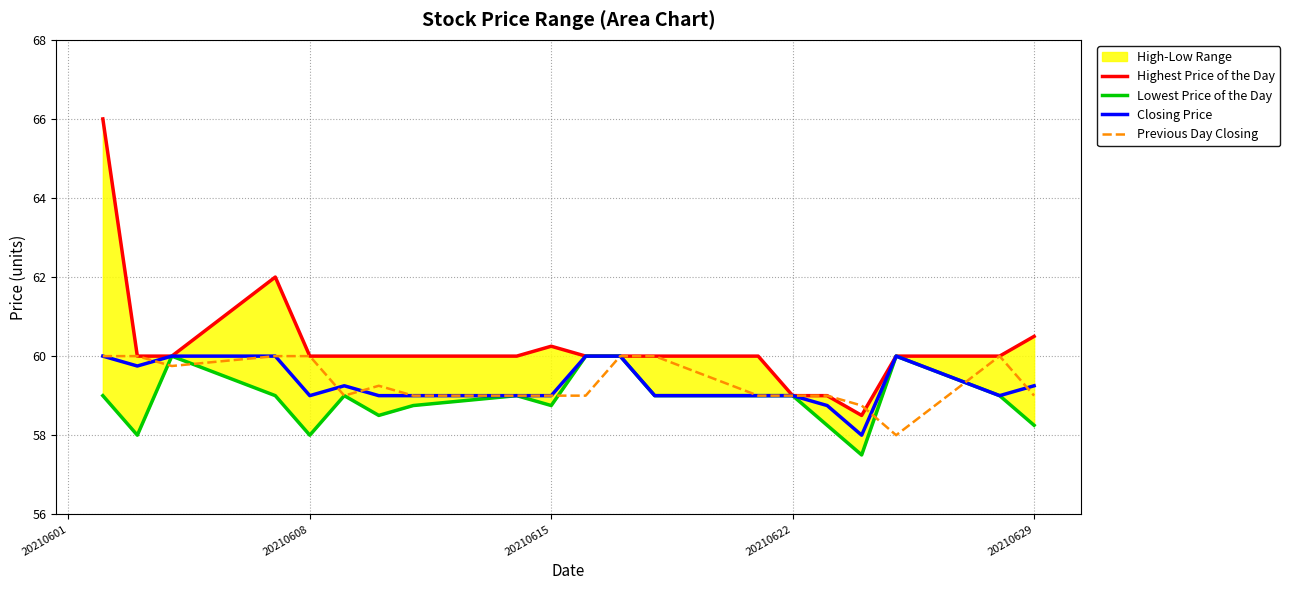

Reading right to left, extract all data points from this chart.

Highest Price of the Day: 60.5	60.0	60.0	58.5	59.0	59.0	60.0	60.0	60.0	60.0	60.2	60.0	60.0	60.0	60.0	60.0	62.0	60.0	60.0	66.0
Lowest Price of the Day: 58.2	59.0	60.0	57.5	58.2	59.0	59.0	59.0	60.0	60.0	58.8	59.0	58.8	58.5	59.0	58.0	59.0	60.0	58.0	59.0
Closing Price: 59.2	59.0	60.0	58.0	58.8	59.0	59.0	59.0	60.0	60.0	59.0	59.0	59.0	59.0	59.2	59.0	60.0	60.0	59.8	60.0
Previous Day Closing: 59.0	60.0	58.0	58.8	59.0	59.0	59.0	60.0	60.0	59.0	59.0	59.0	59.0	59.2	59.0	60.0	60.0	59.8	60.0	60.0